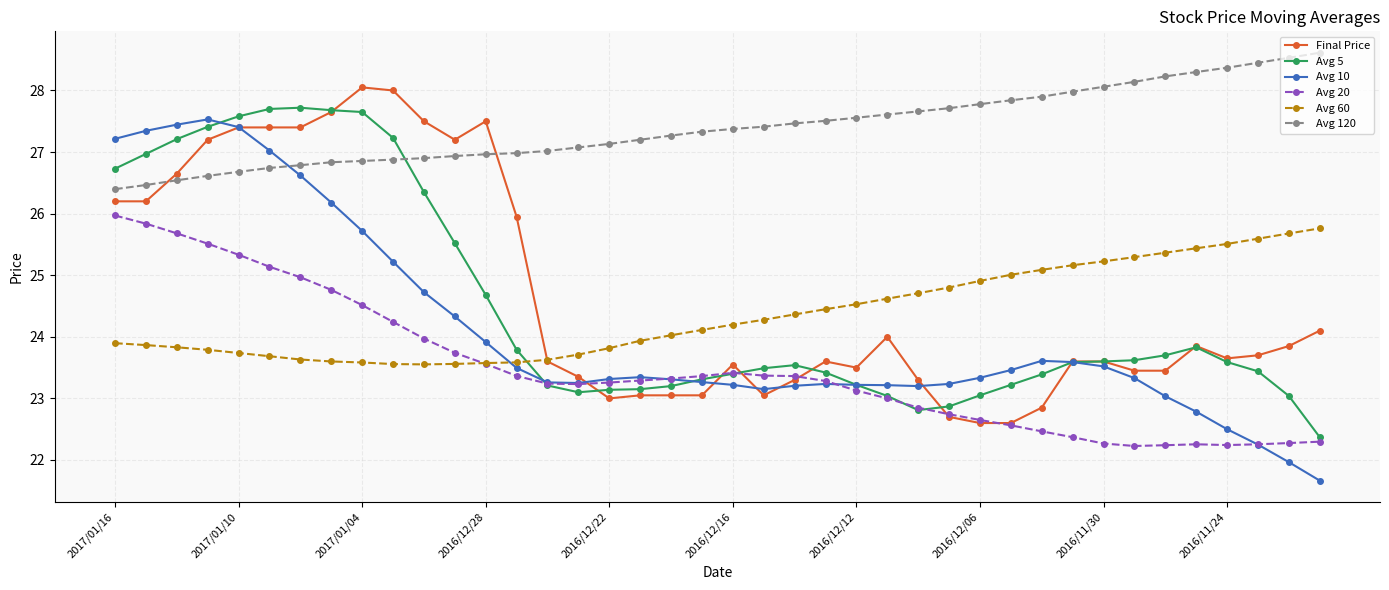

What is the value of the Avg 5 point at the 15th from the left?

23.2